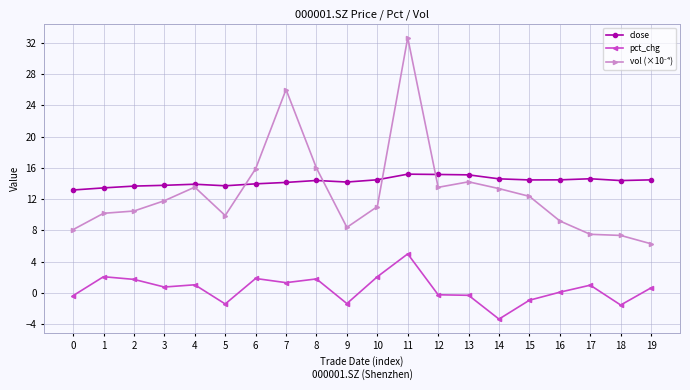

True or false: close and pct_chg intersect in this chart.

False